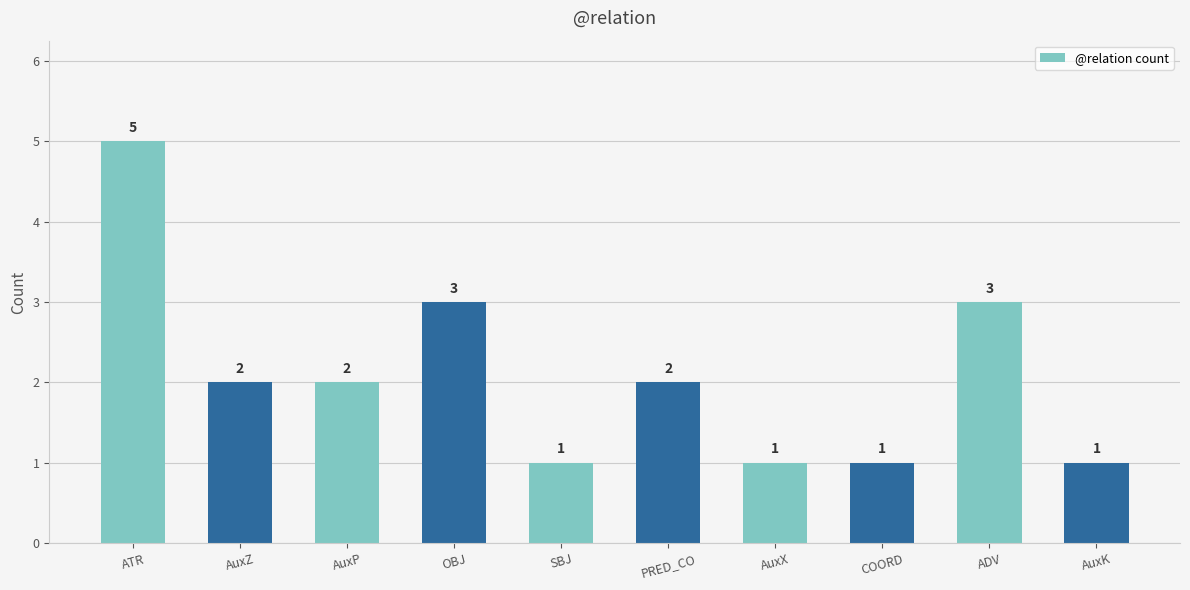

What is the difference between the values at SBJ and ATR?

4